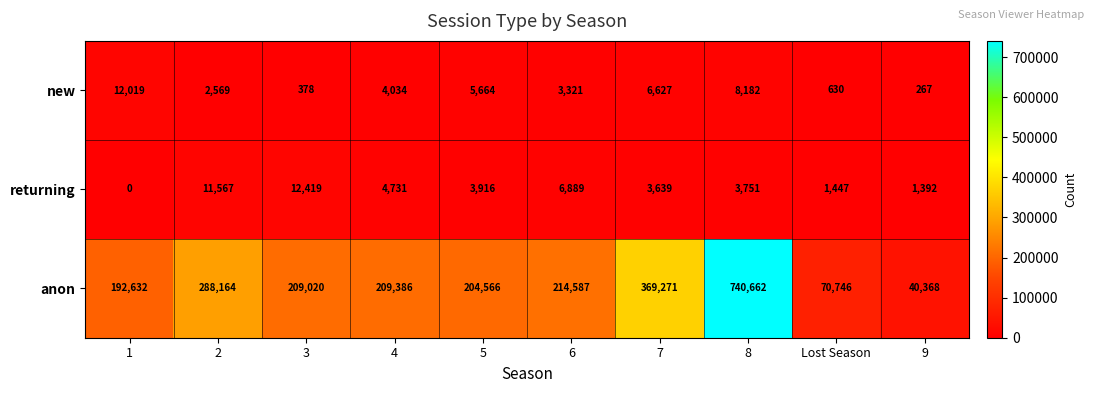

Which series has the largest range (max minus min)?

anon